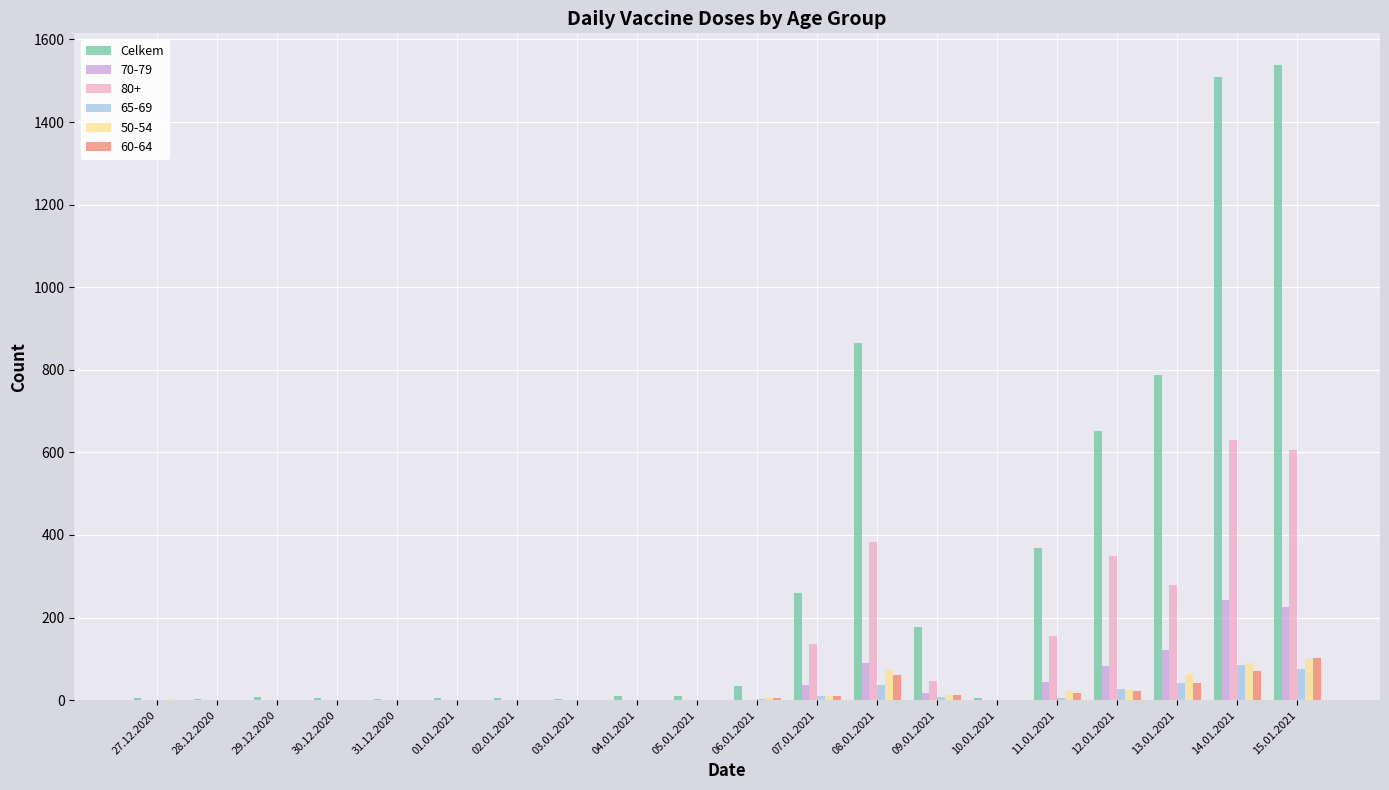

Which series changed the most between 30.12.2020 and 07.01.2021?

Celkem